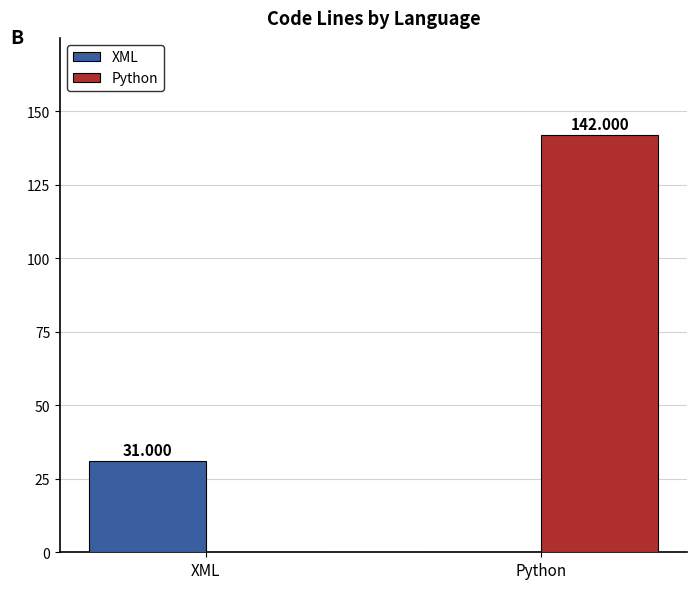

The XML series shows 0 at Python. True or false?

True